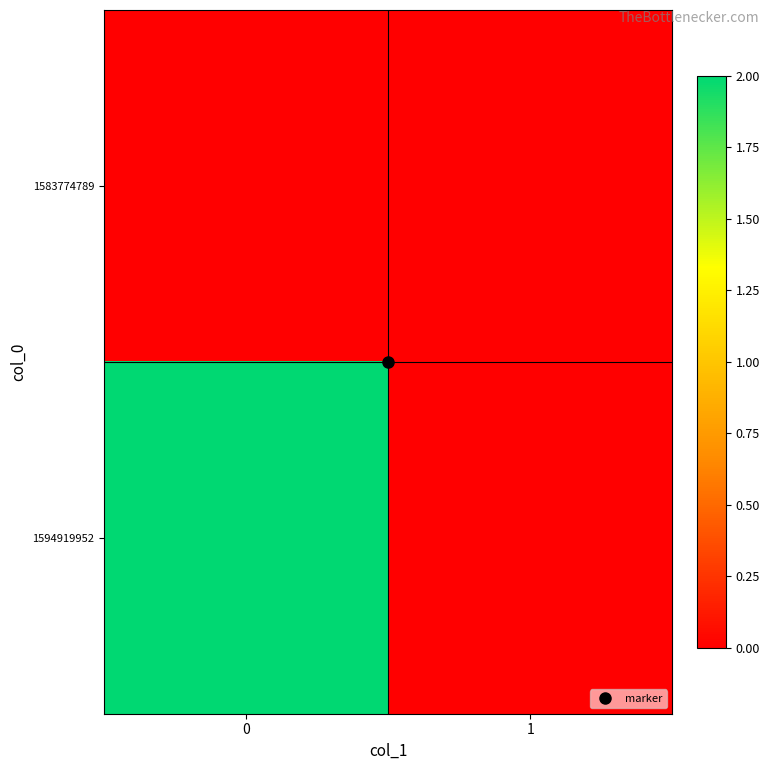

Rank the series at 1 from lowest to highest value.

1583774789, 1594919952